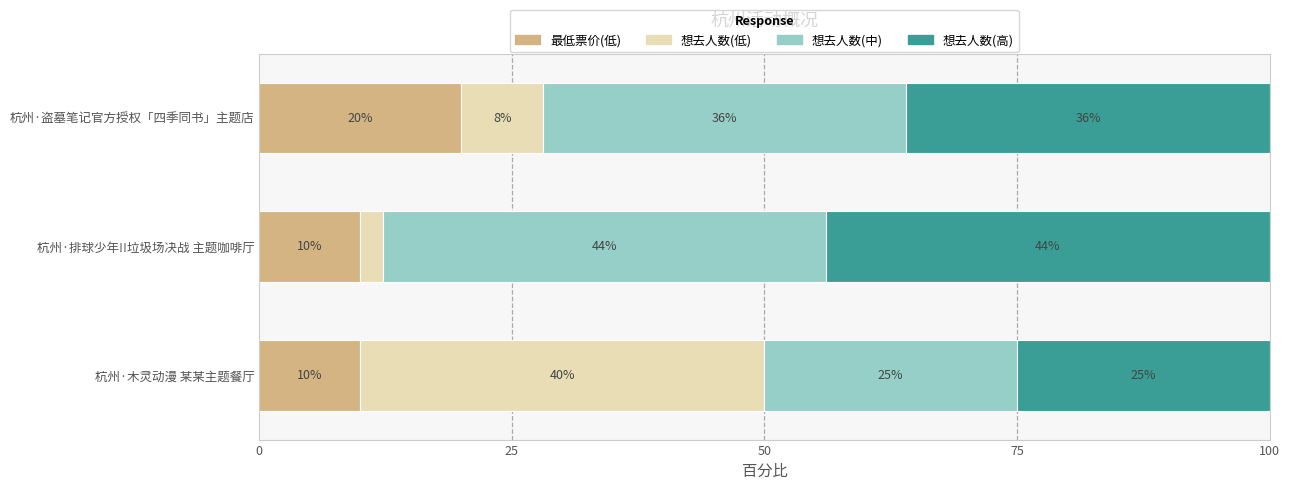

What is the sum of all 最低票价(低) values?

40.0